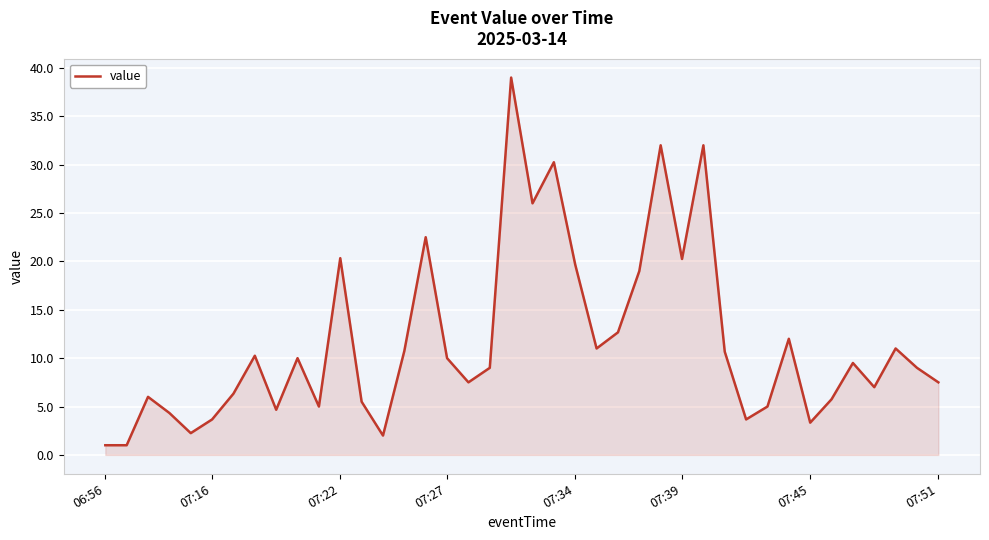

How many lines are shown in the chart?

1